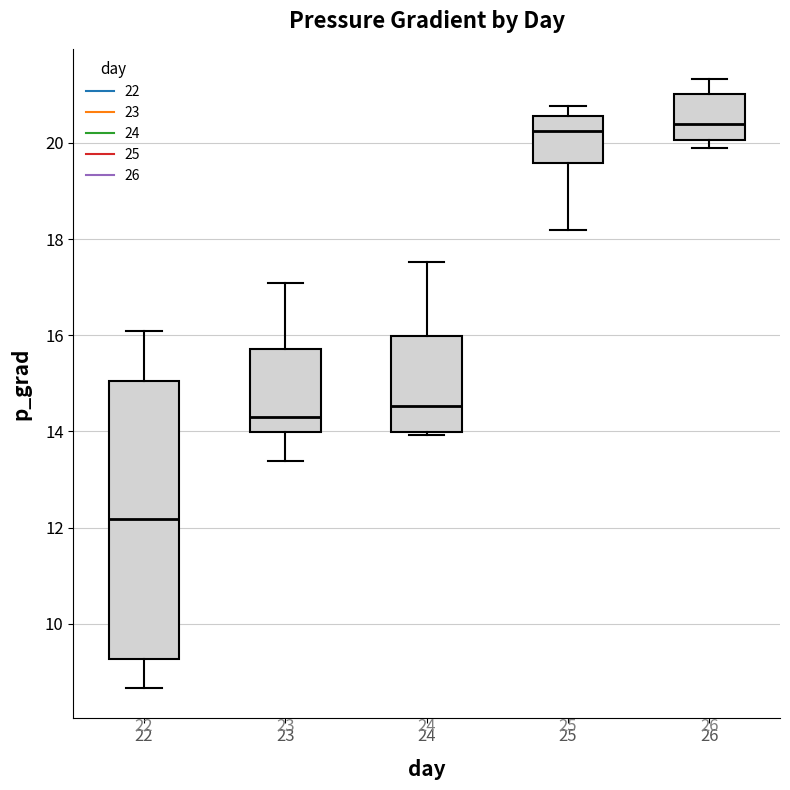

Where is the upper edge of the box at x = 24 on the y-axis? The values are not printed on the chart, so give them approximately, as read against the axis.

16.0